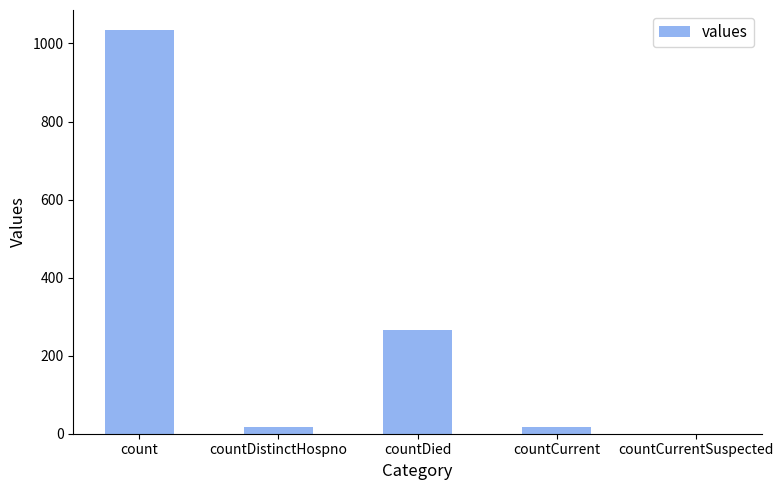

What is the greatest value displayed?

1034